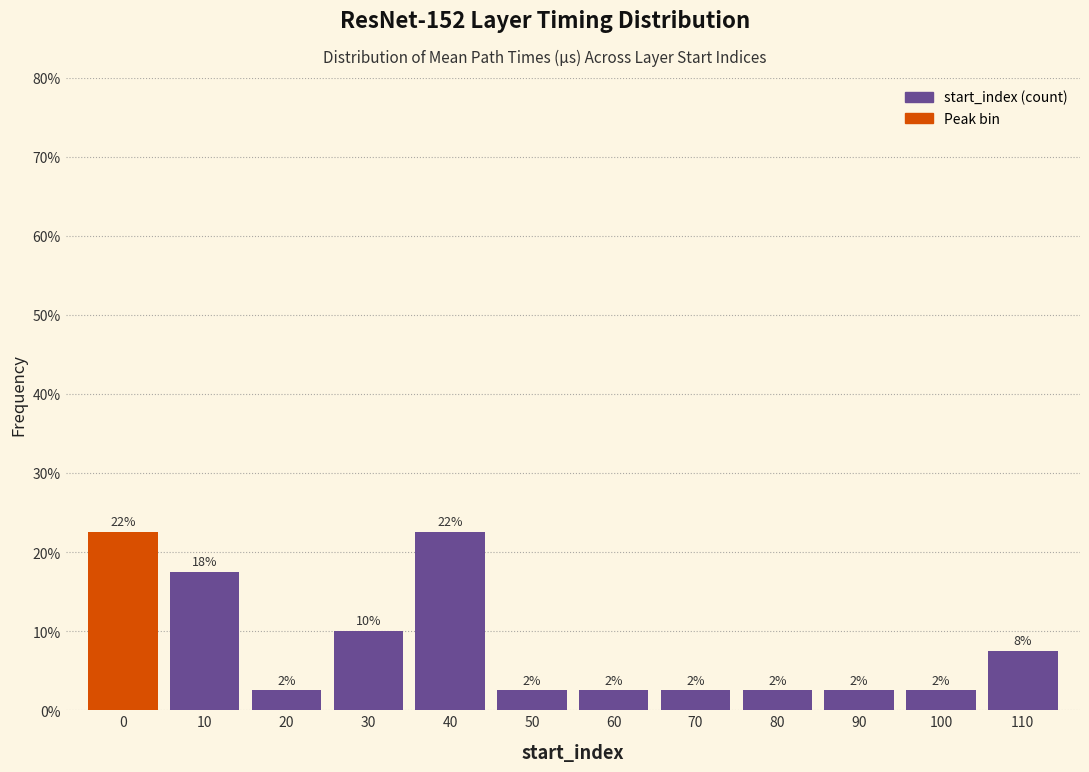

How many bars are there in total?

12